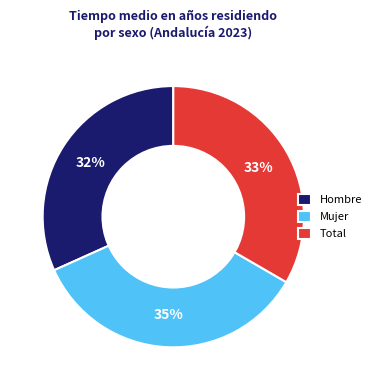

Is there a majority slice in this chart?

No